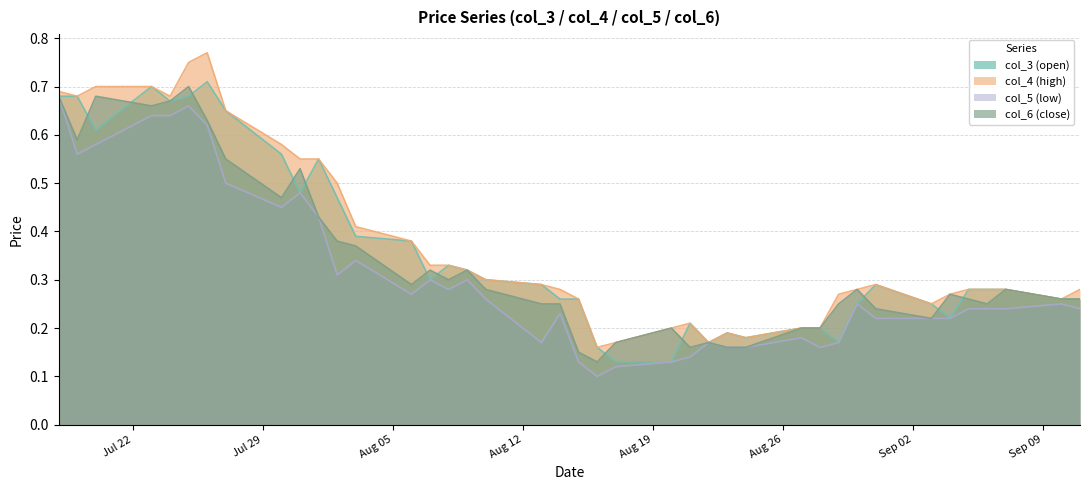

True or false: col_5 (low) has a value of 0.2 at 96/09/05.

True